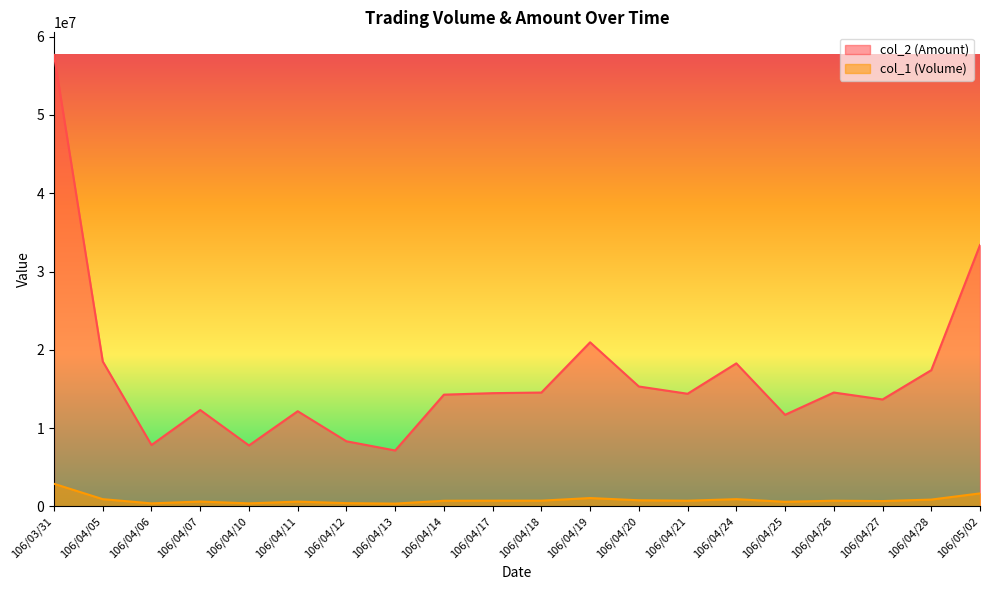

The value of col_1 at 106/04/24 is 930000. True or false?

True